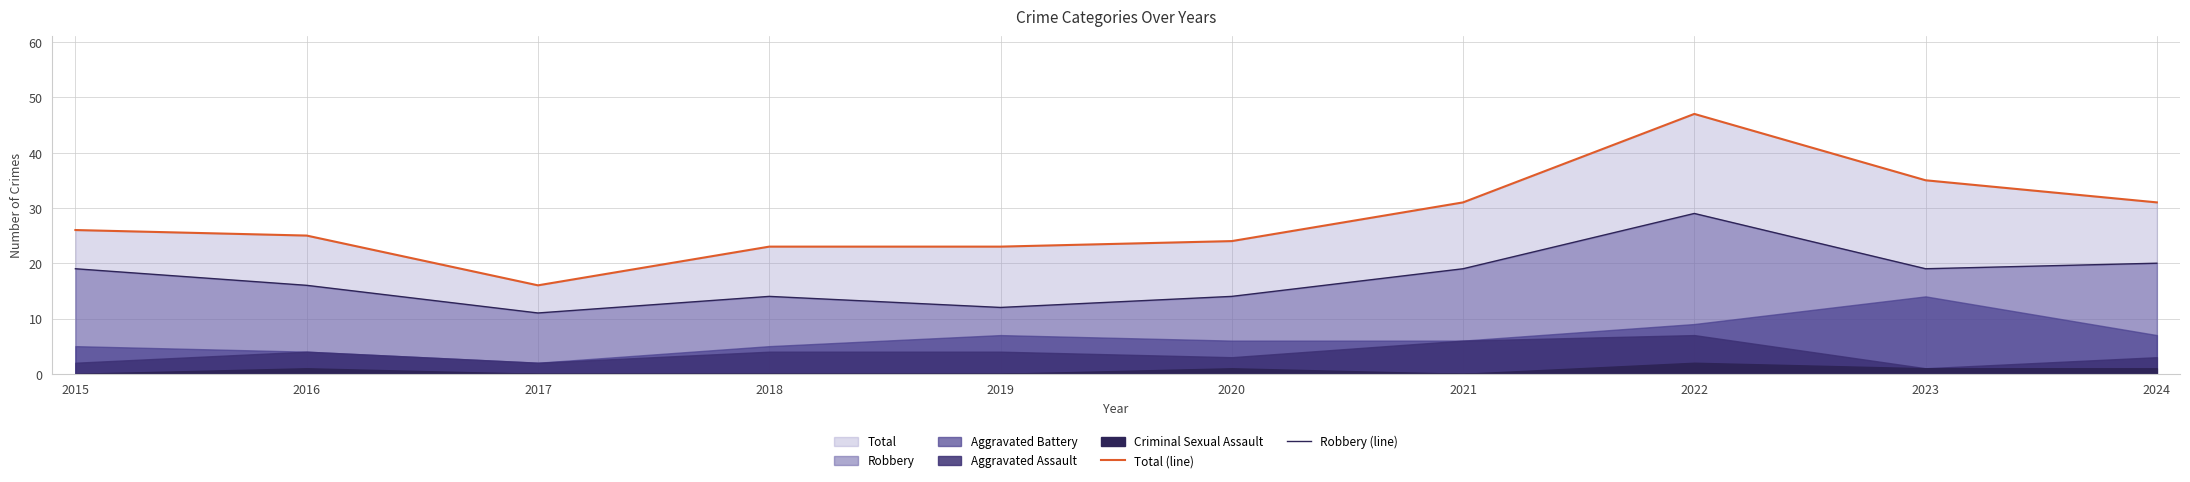

What is the value of the Total (line) point at the 2nd from the left?

25